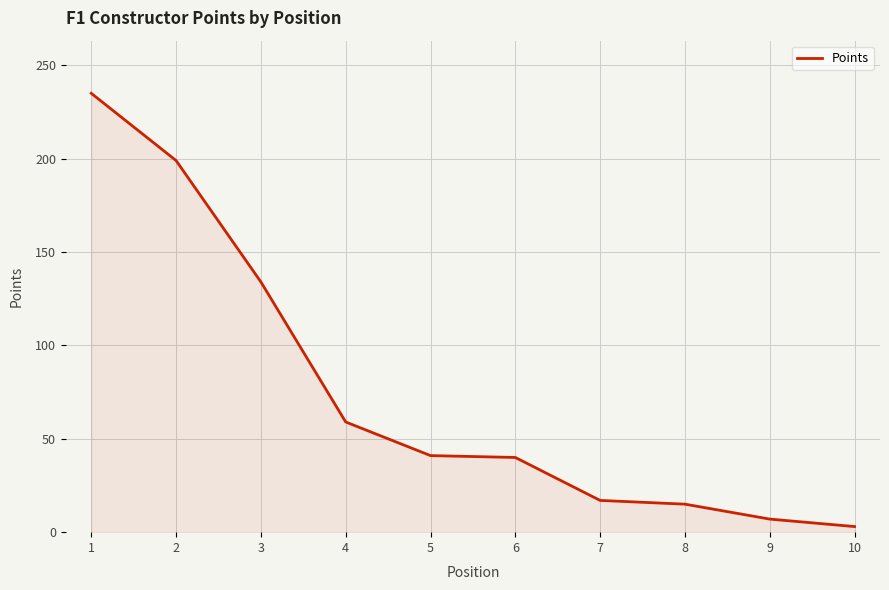

What is the difference between the maximum and minimum values?

232